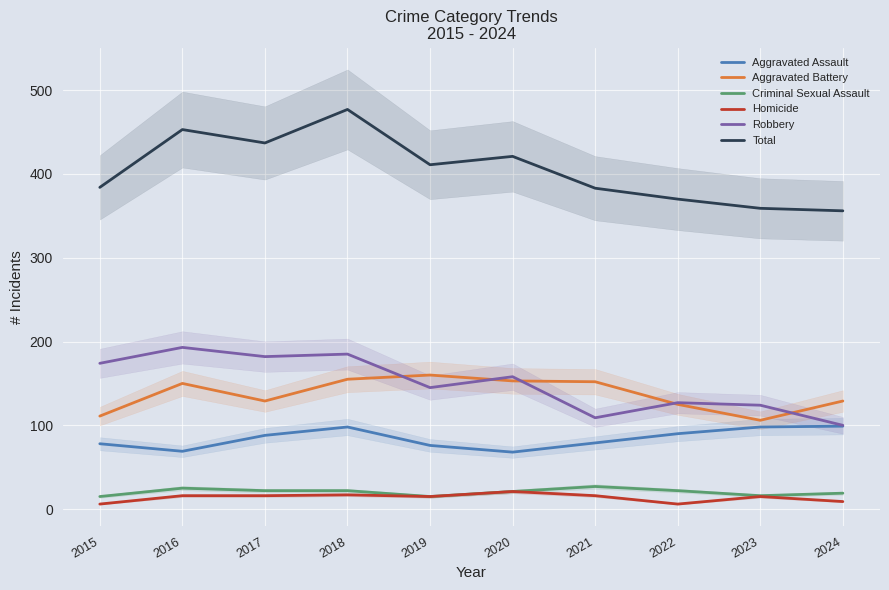

What is the maximum value shown in the chart?

477